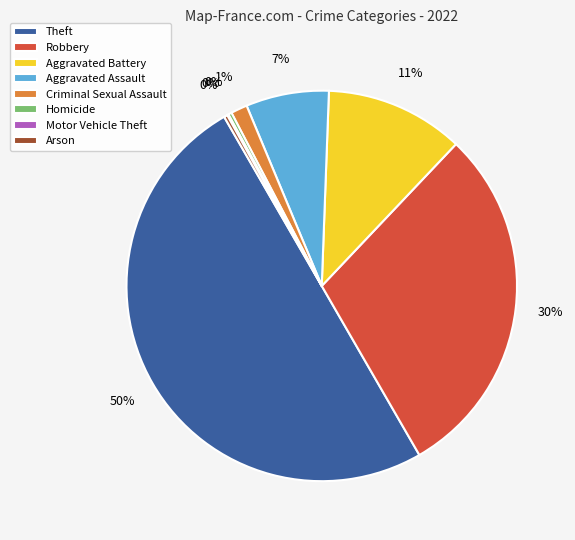

To the nearest percent, what percentage of the pie is Aggravated Assault?

7%